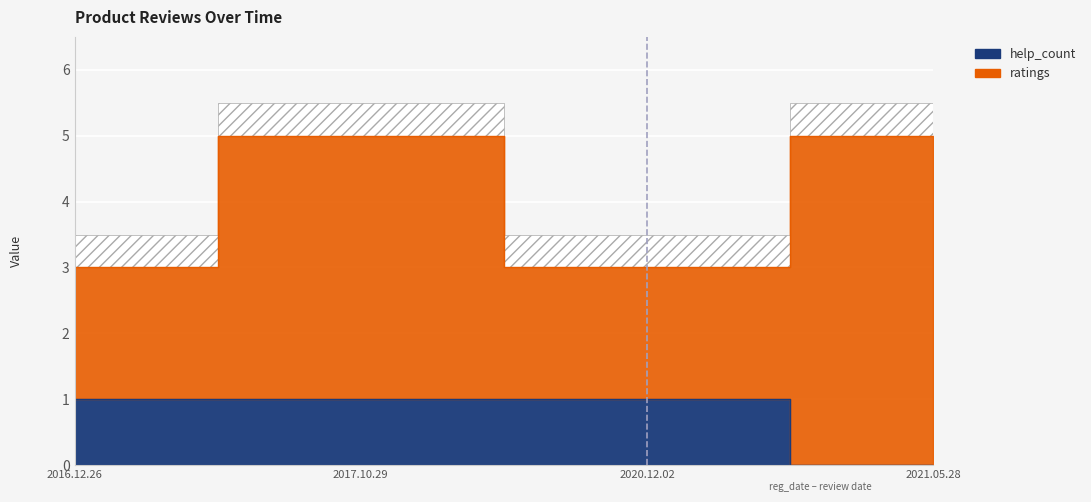

What is the change in value from 2017.10.29 to 2021.05.28?

-1